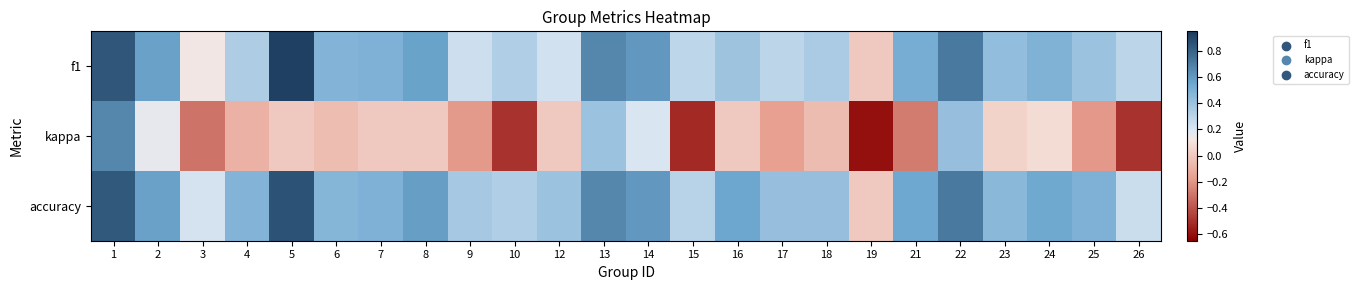

Count the number of data series in this chart.

3